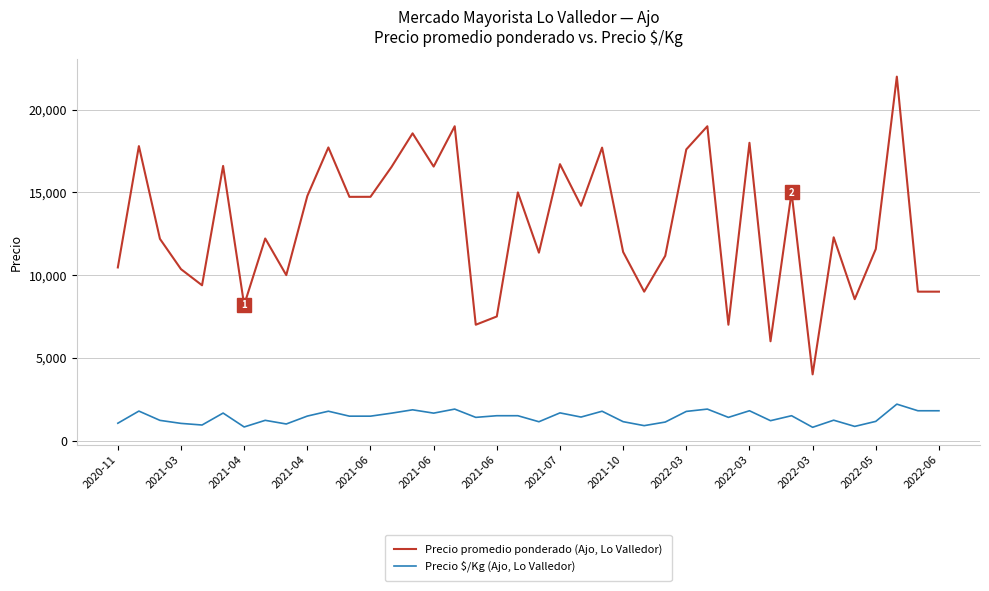

True or false: Precio promedio ponderado (Ajo, Lo Valledor) and Precio $/Kg (Ajo, Lo Valledor) intersect in this chart.

False